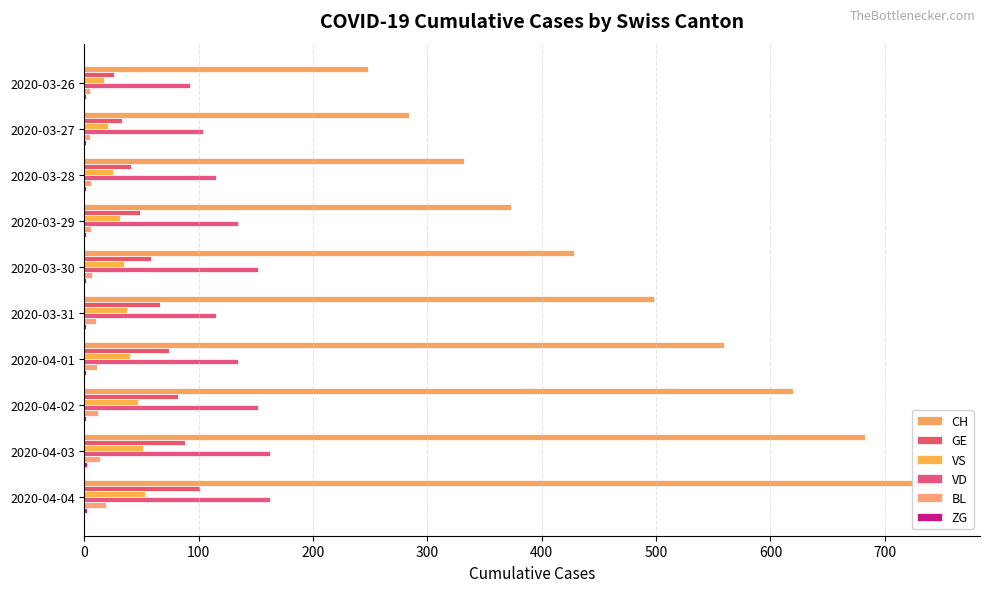

What is the sum of all BL values?

95